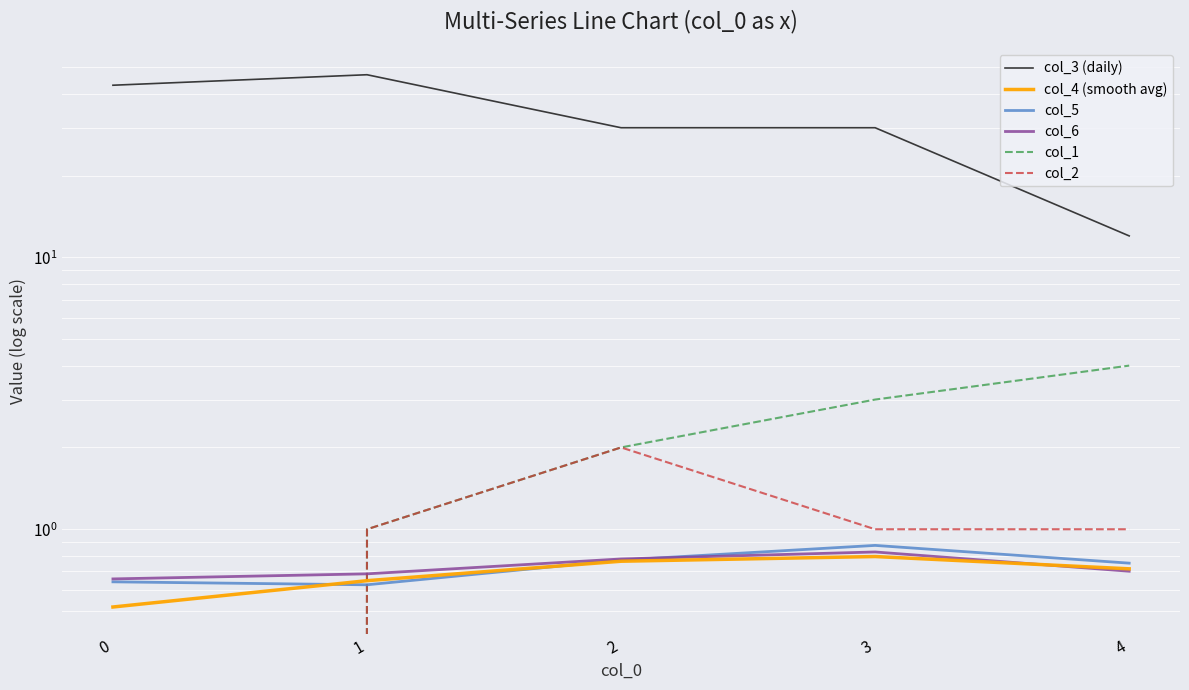

What is the spread (max minus min) of values at 4?

11.3